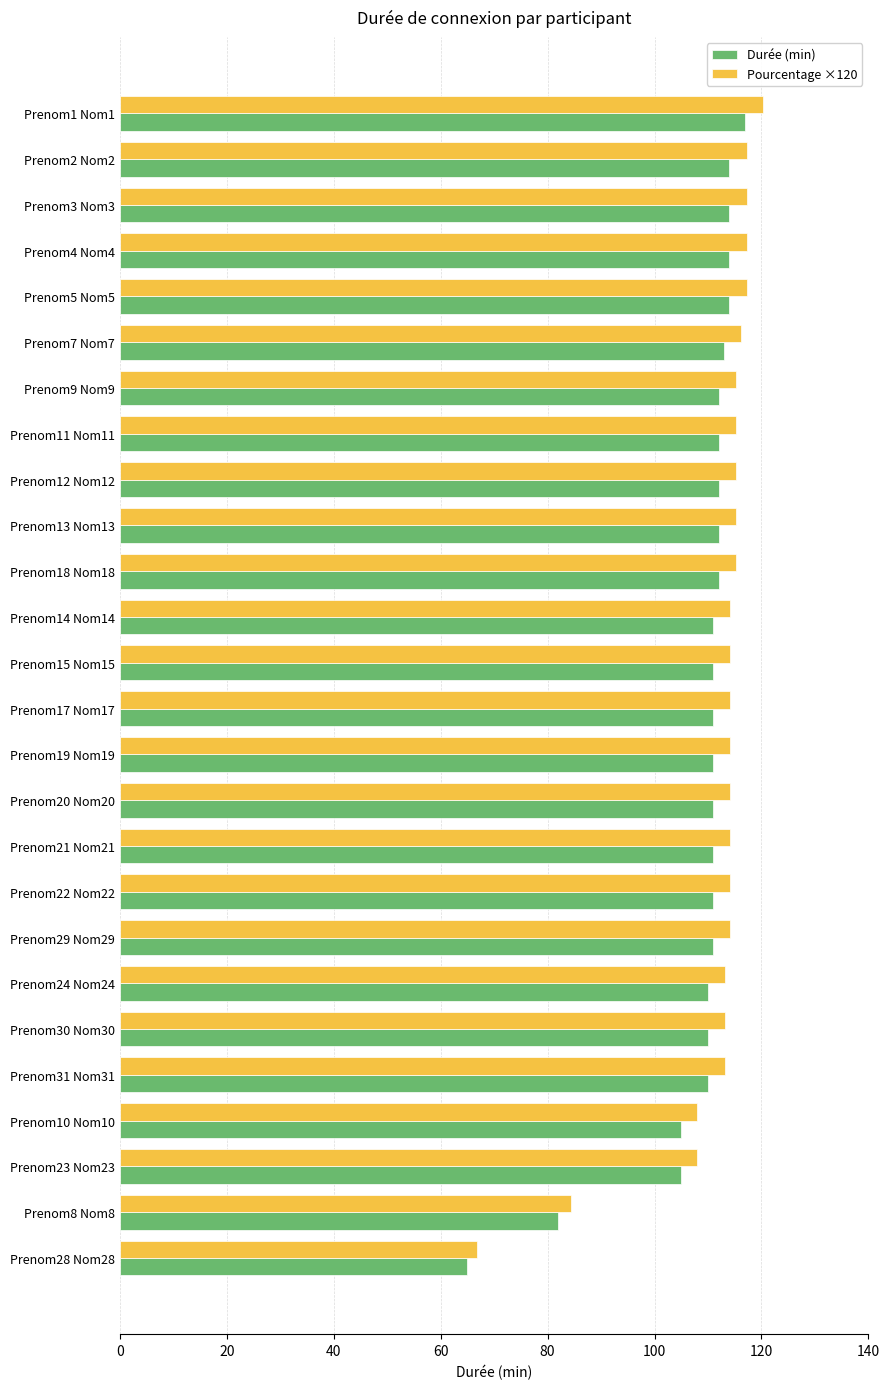

The Pourcentage ×120 series shows 115.2 at Prenom11 Nom11. True or false?

True